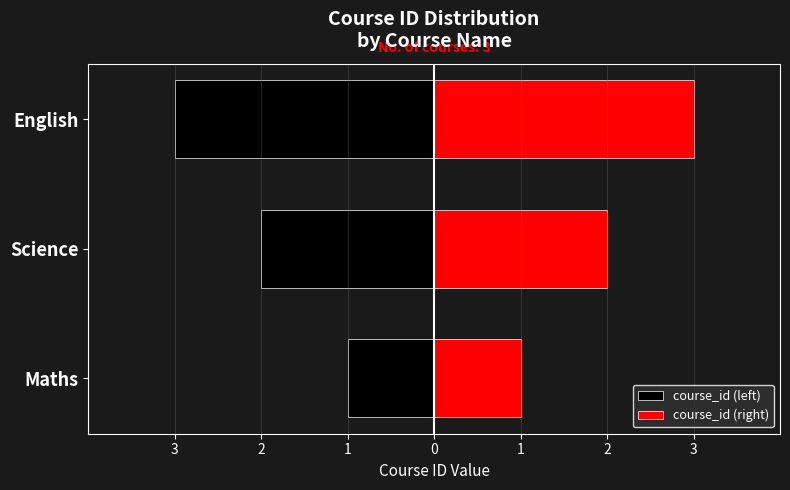

Which series has the largest total across all categories?

course_id (right)